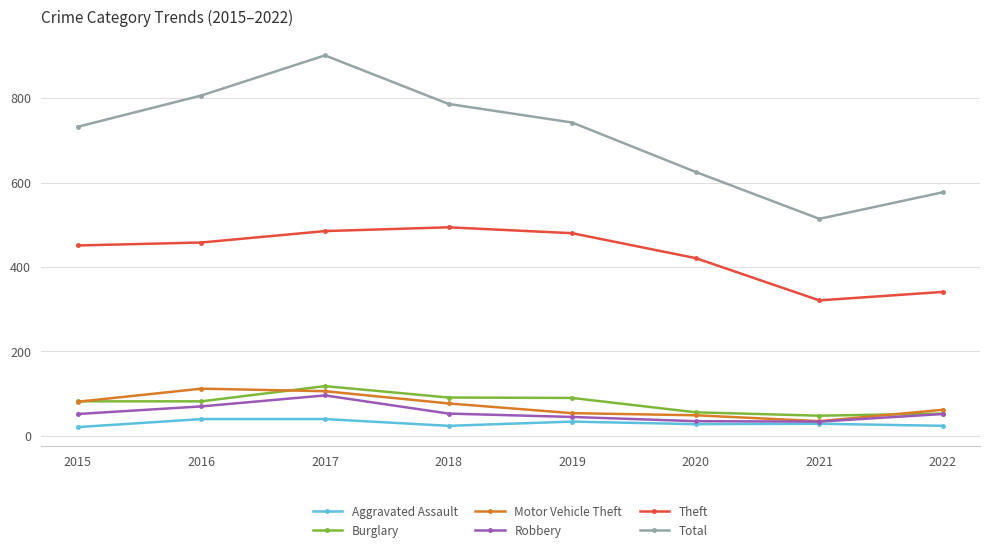

Where is the first local maximum for Theft?

2018